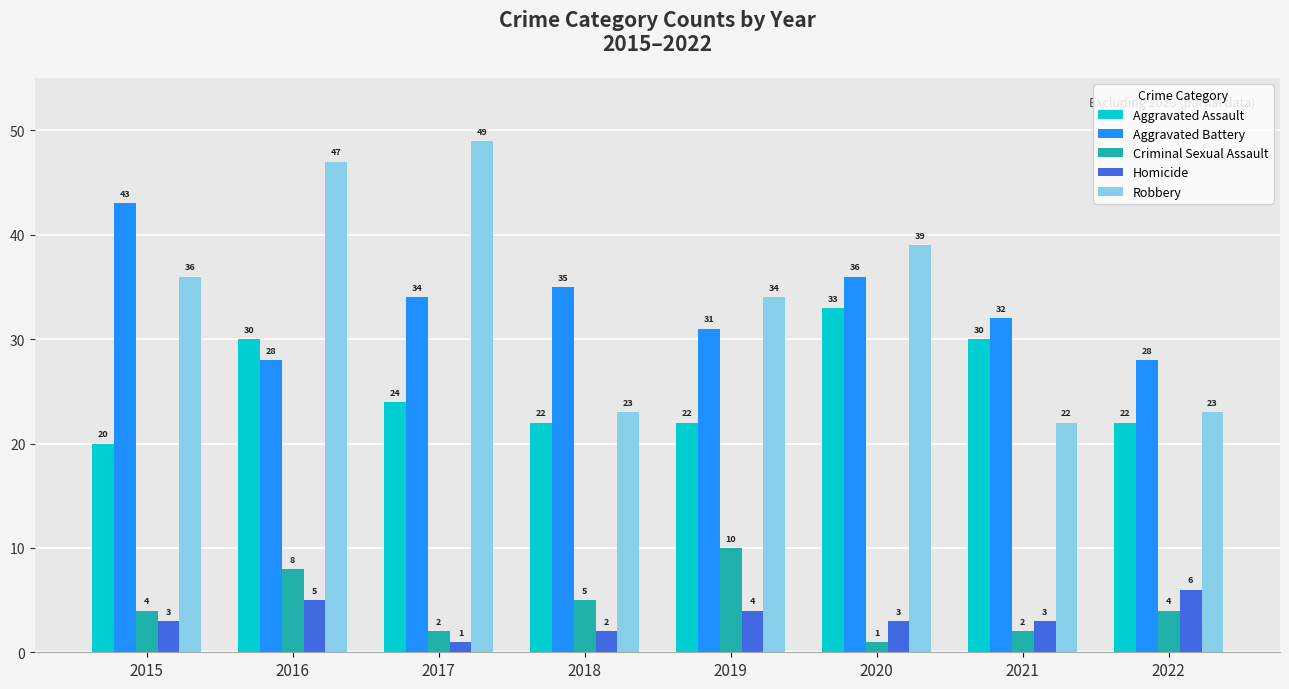

At 2017, list the series in order from largest to smallest.

Robbery, Aggravated Battery, Aggravated Assault, Criminal Sexual Assault, Homicide